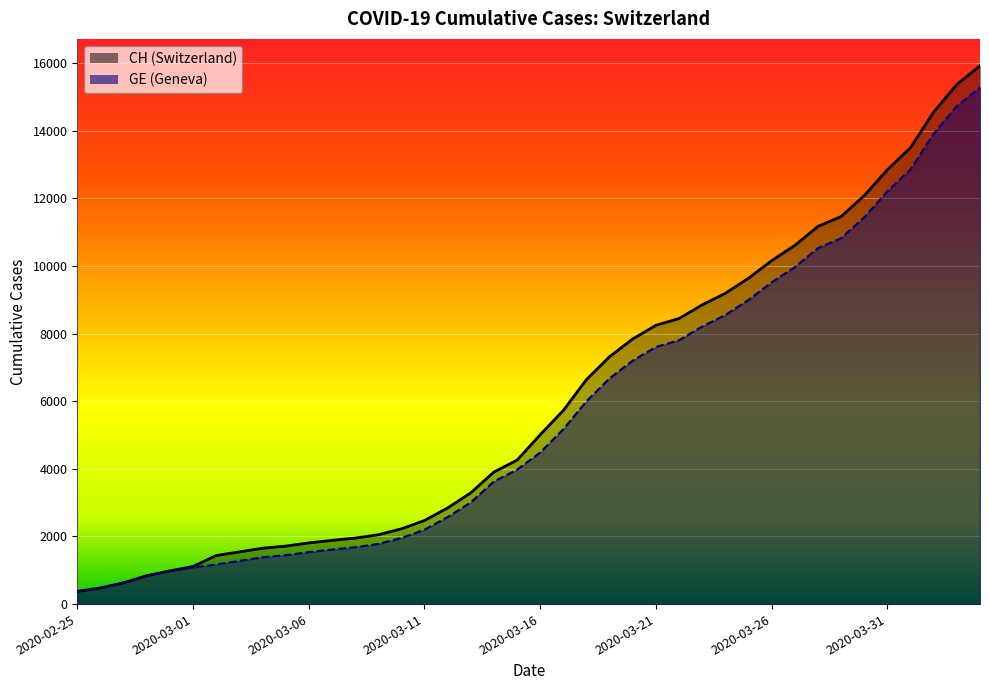

At which label does GE first exceed 4485?

2020-03-17